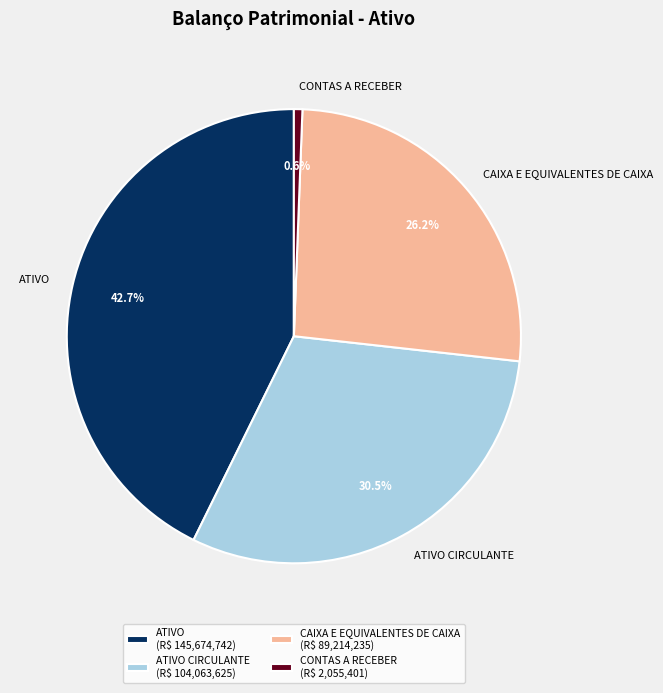

Rank the categories by value from lowest to highest.

CONTAS A RECEBER, CAIXA E EQUIVALENTES DE CAIXA, ATIVO CIRCULANTE, ATIVO